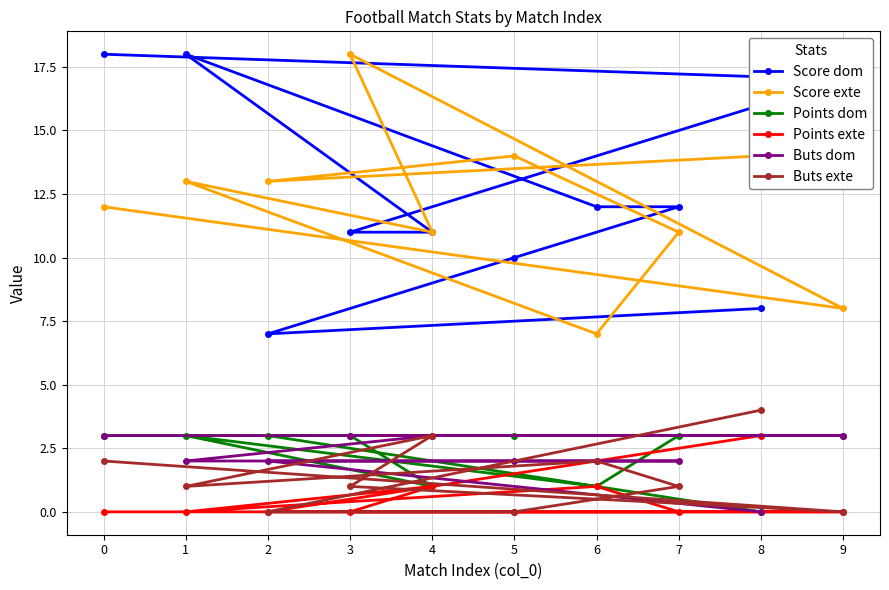

Reading right to left, what are all the values shown in this chart?

Score dom: 9=17	8=8	7=12	6=12	5=10	4=11	3=11	2=7	1=18	0=18
Score exte: 9=8	8=14	7=11	6=7	5=14	4=11	3=18	2=13	1=13	0=12
Points dom: 9=3	8=0	7=3	6=1	5=3	4=1	3=3	2=3	1=3	0=3
Points exte: 9=0	8=3	7=0	6=1	5=0	4=1	3=0	2=0	1=0	0=0
Buts dom: 9=3	8=0	7=2	6=2	5=2	4=3	3=3	2=2	1=2	0=3
Buts exte: 9=0	8=4	7=1	6=2	5=0	4=3	3=1	2=0	1=1	0=2